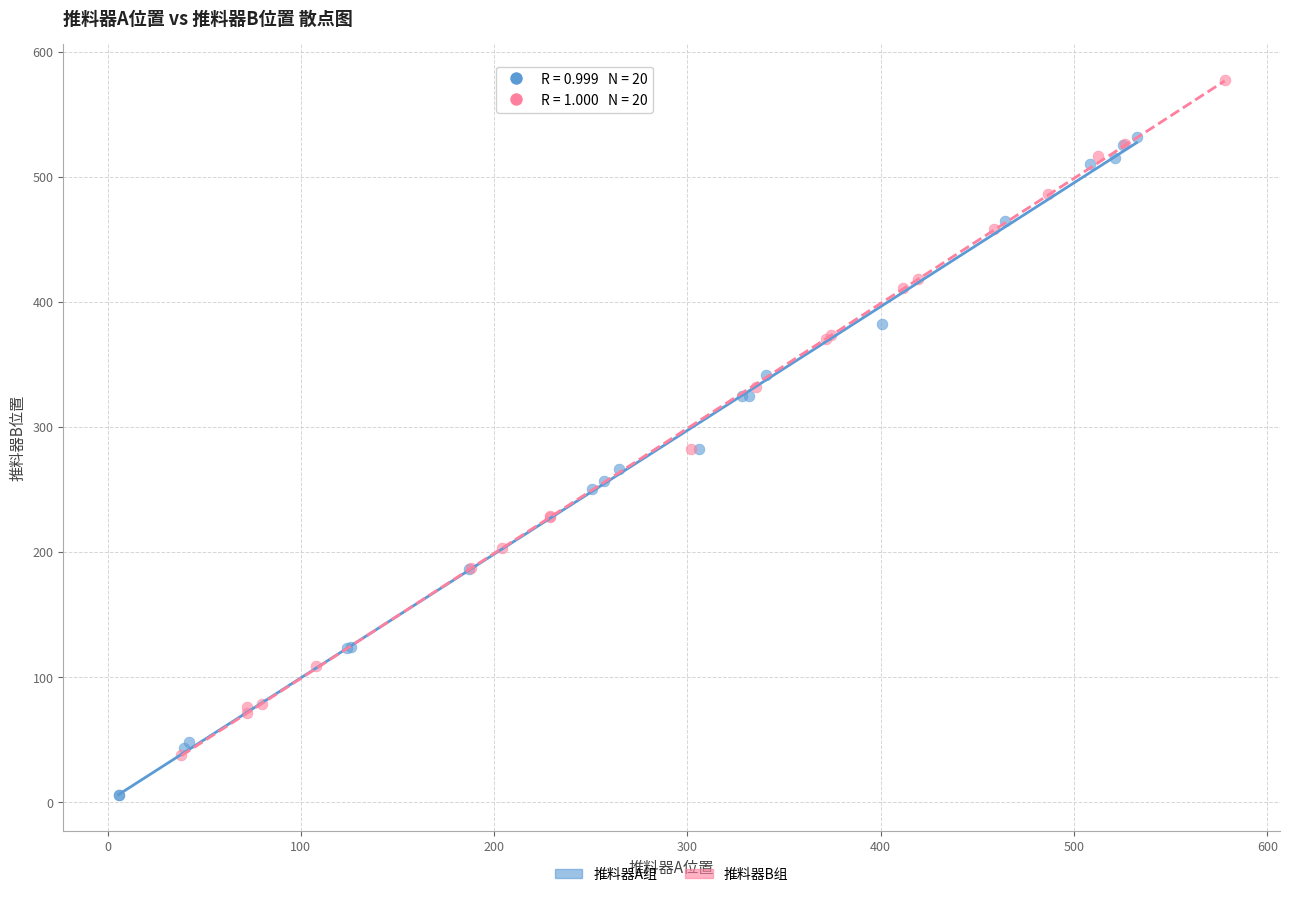

Which series reaches the maximum Y coordinate?

推料器B组